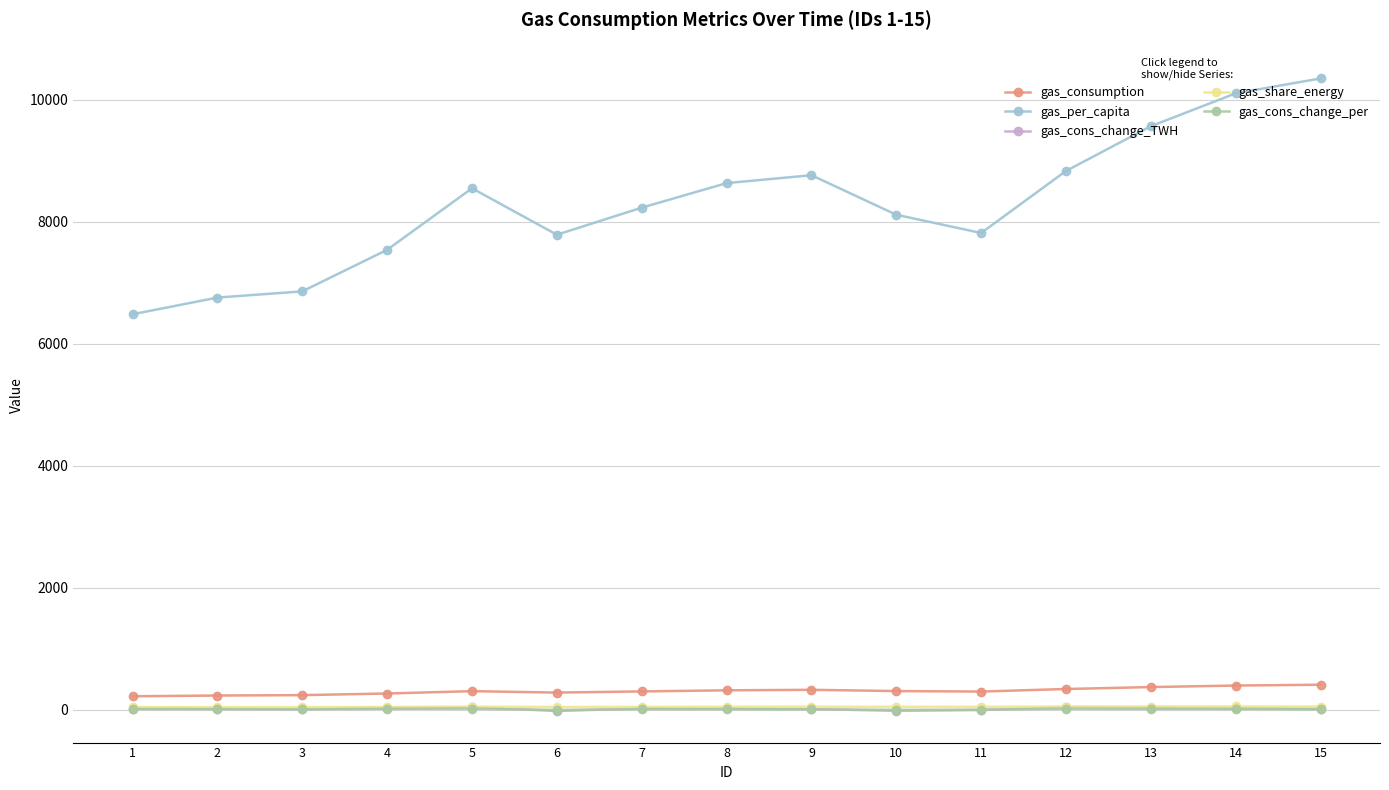

Between 2 and 7, which series saw the biggest shift?

gas_per_capita